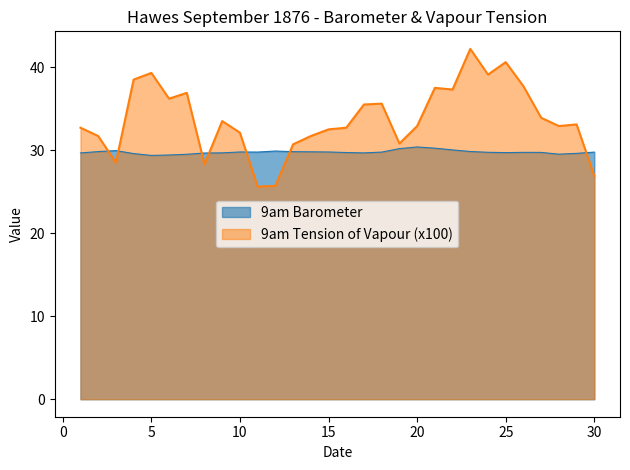

Where is the first local minimum for 9am Tension of Vapour?

3